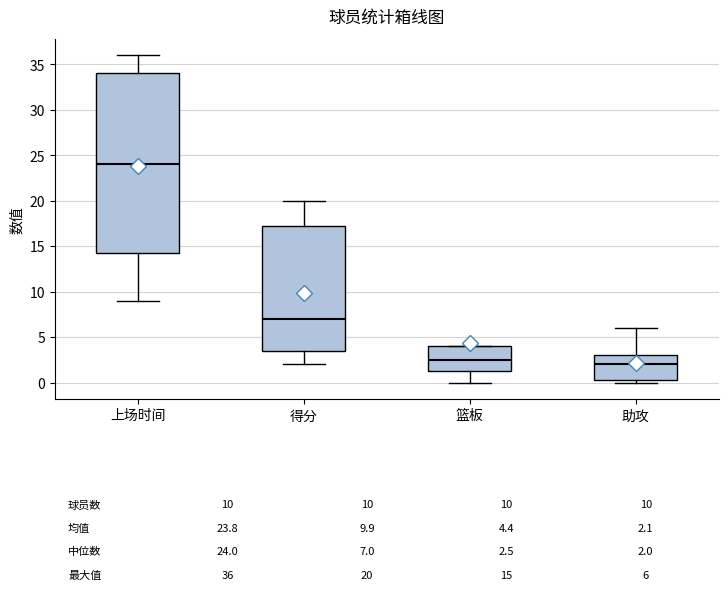

Which box's median line is the lowest?

助攻